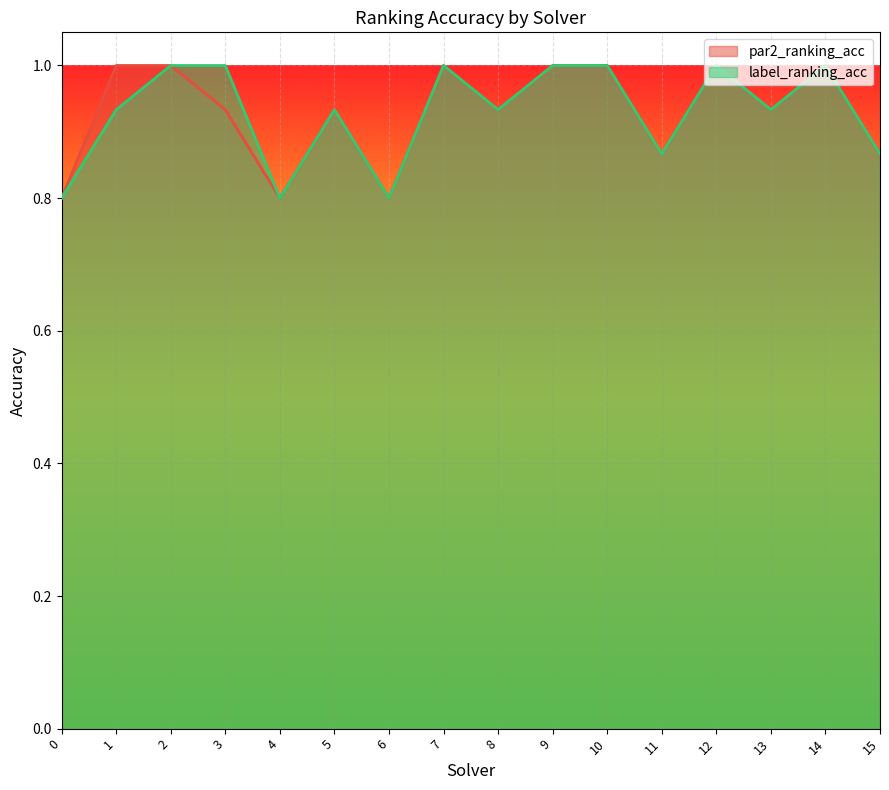

What is the value of the par2_ranking_acc point at the 7th from the left?

0.8